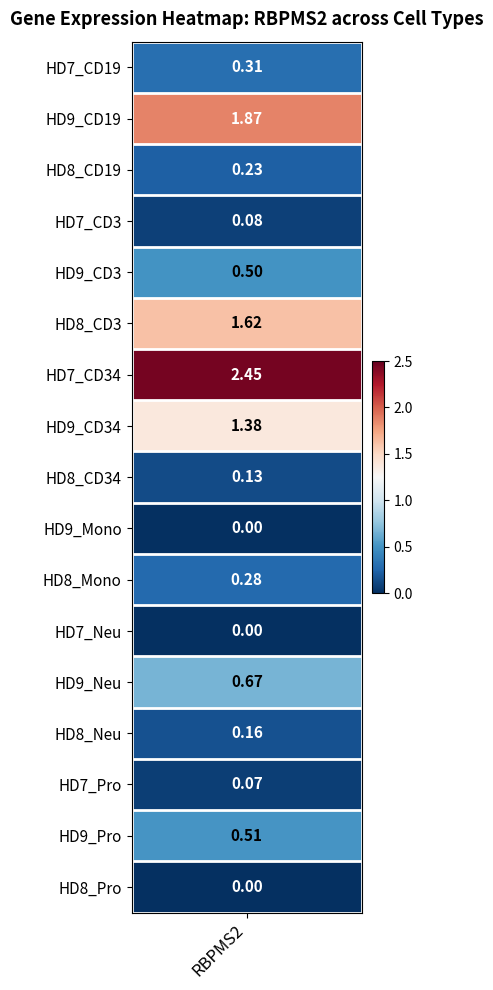

Between HD7_Pro and HD9_CD3, which is larger?

HD9_CD3